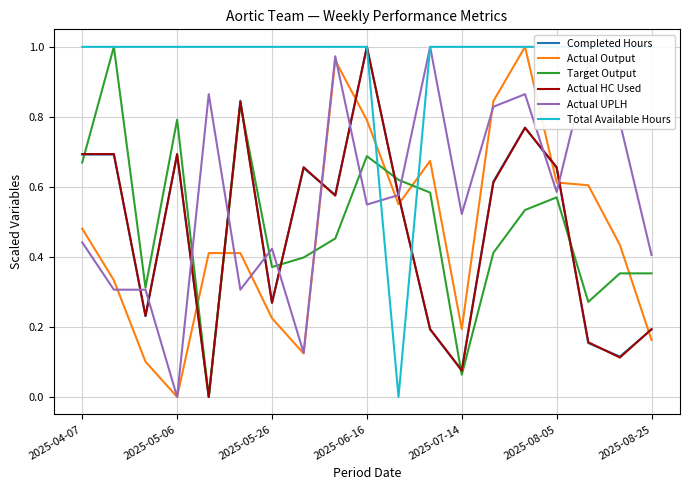

Is it true that Completed Hours equals 0.4 at 2025-06-16?

False